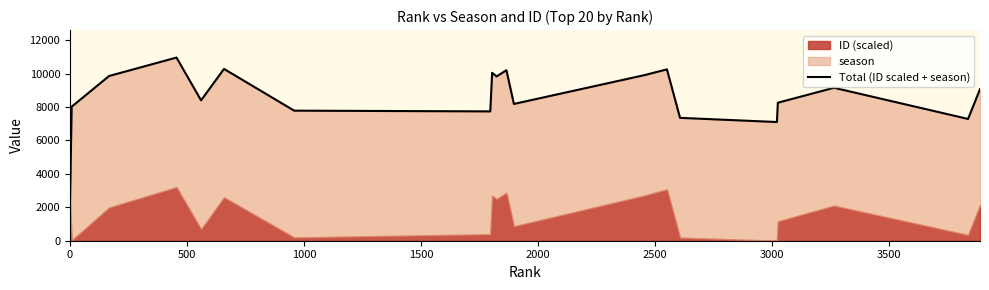

Does the chart display data point markers on the line(s)?

No